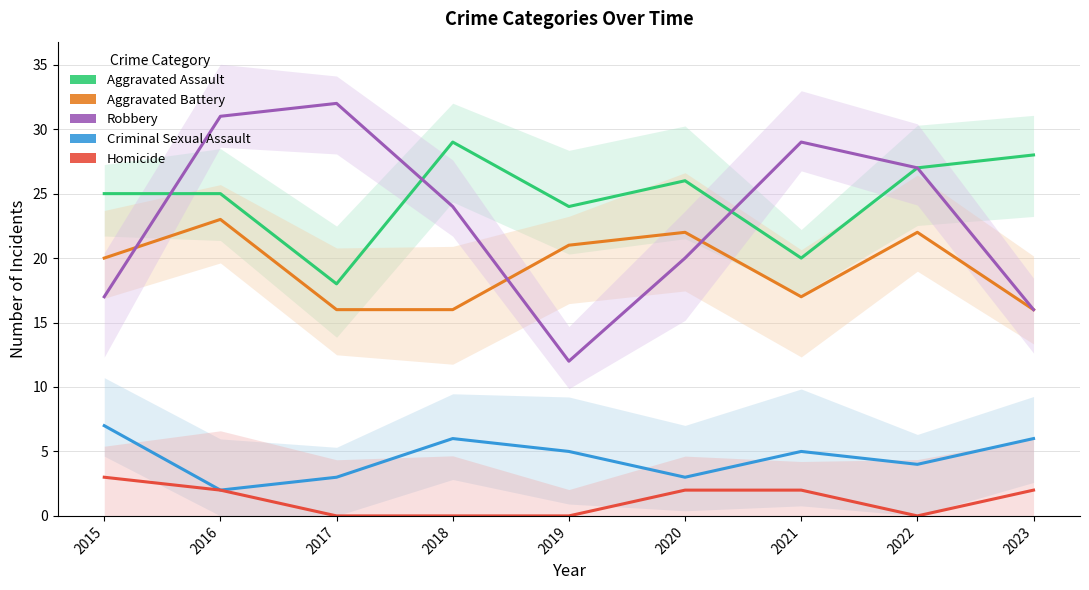

Which label corresponds to the largest value in the chart?

2017